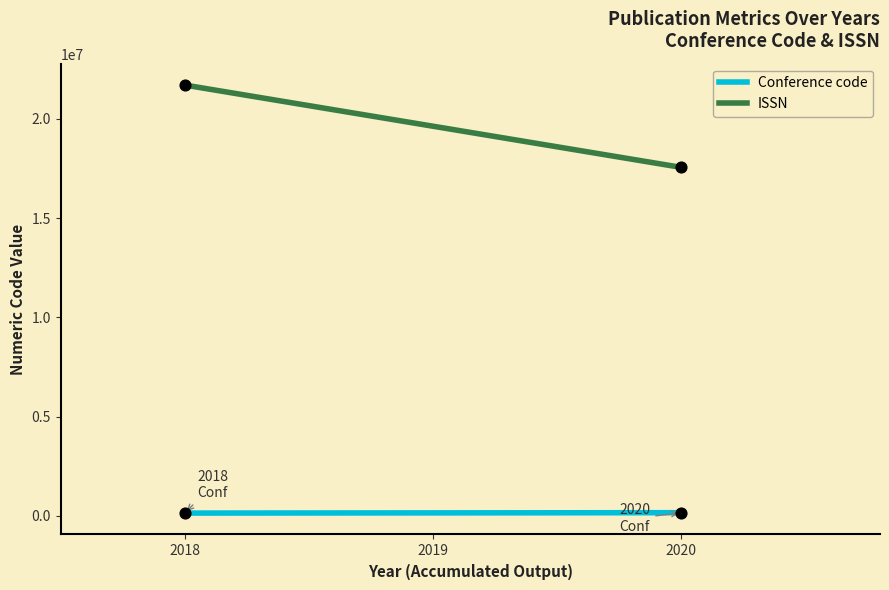

Which series has the largest total across all categories?

ISSN